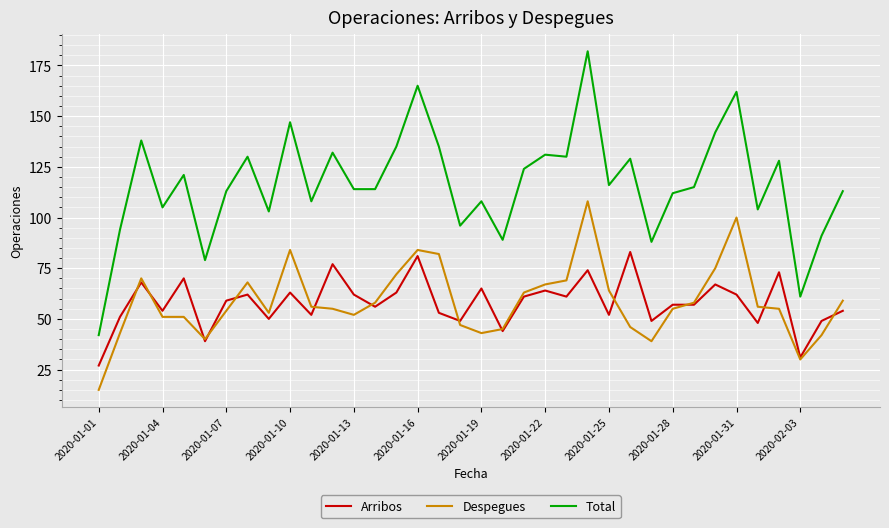

List the series in order of their peak value, highest first.

Total, Despegues, Arribos